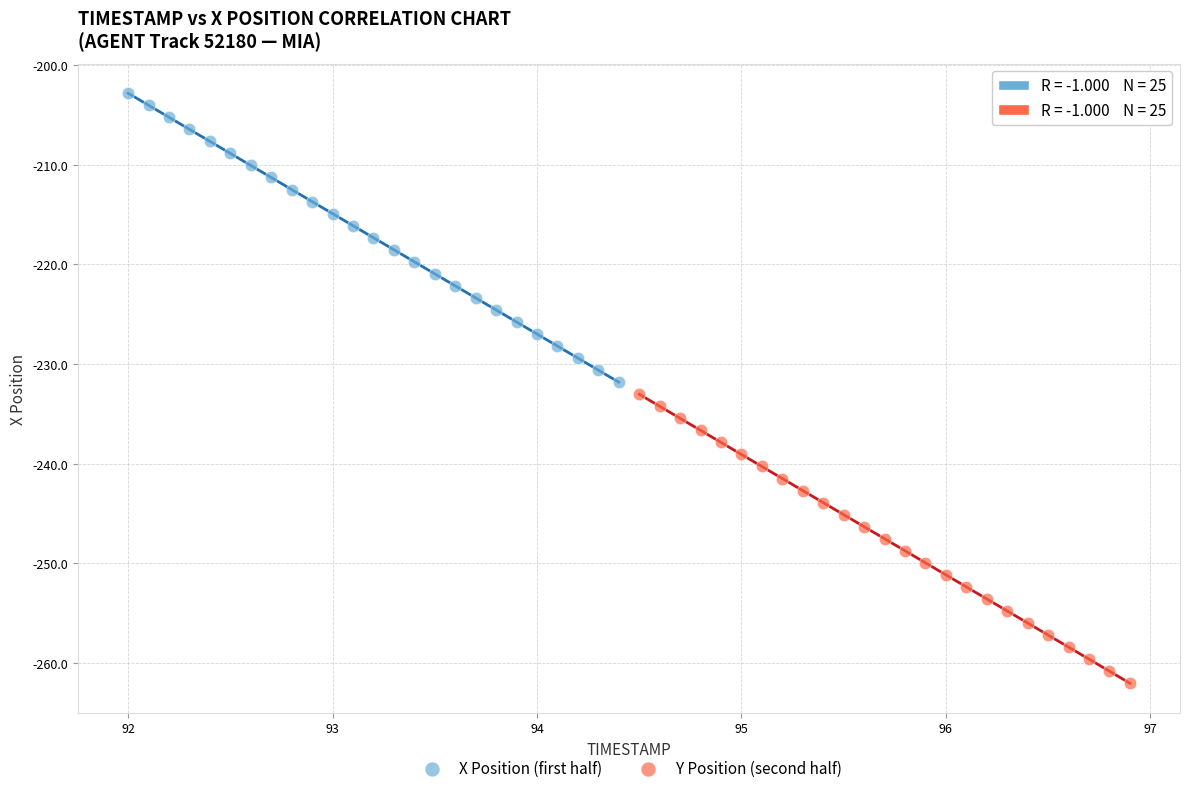

Which series contains the highest Y value?

X Position (first half)